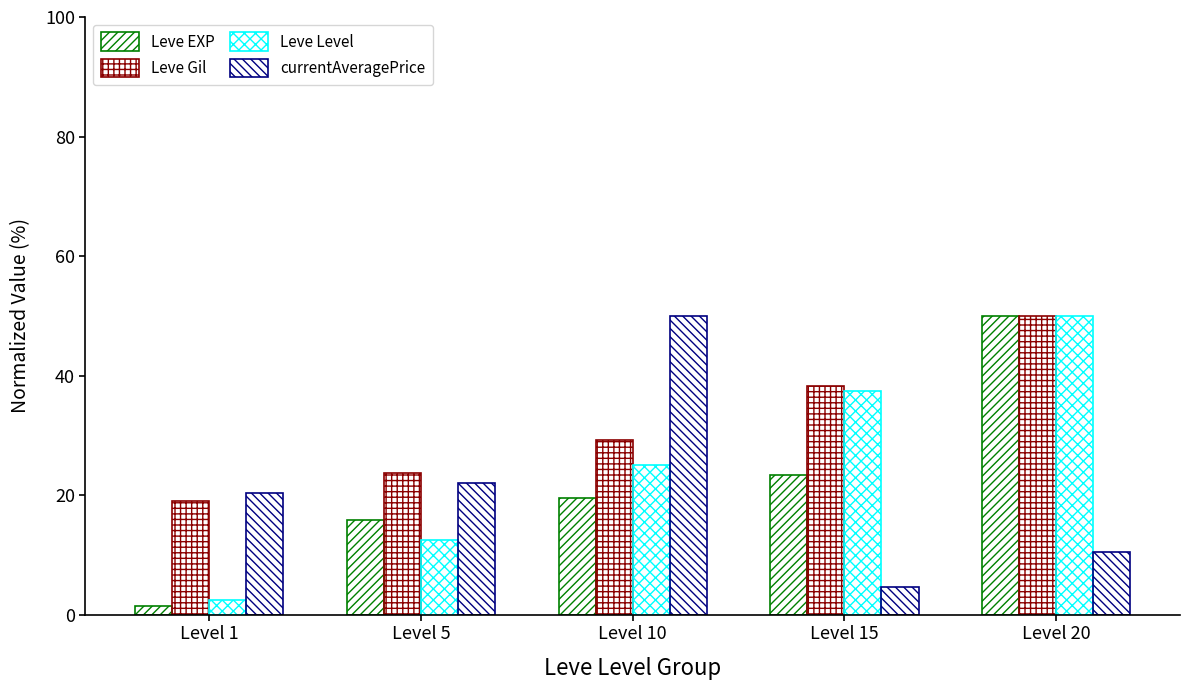

Which label corresponds to the smallest value in the chart?

Level 1